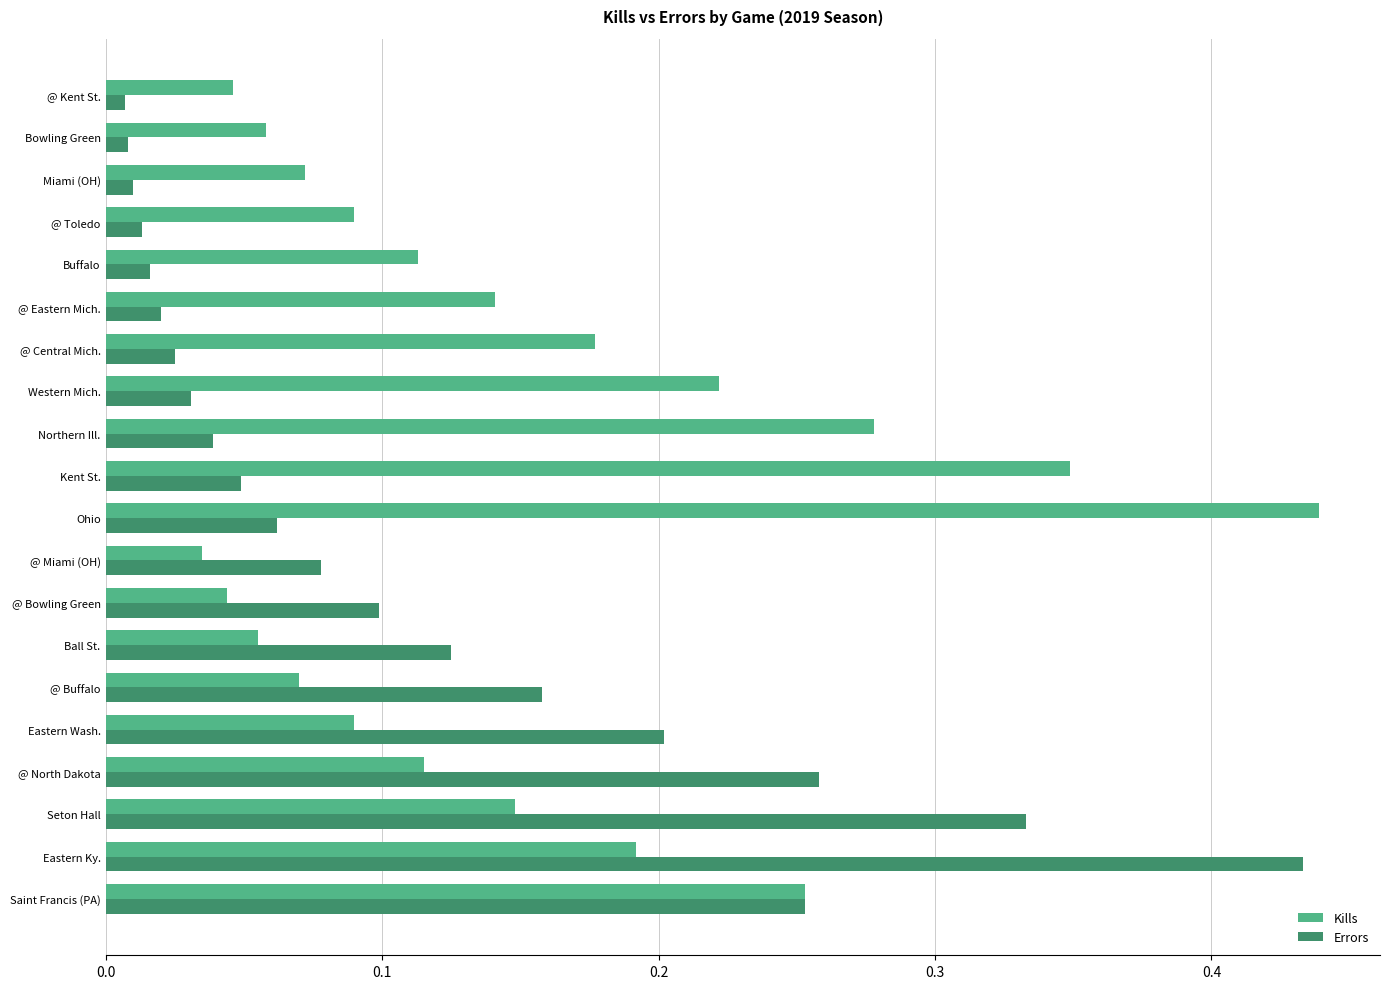

Which category has the lowest value in the Kills series?

@ Miami (OH)